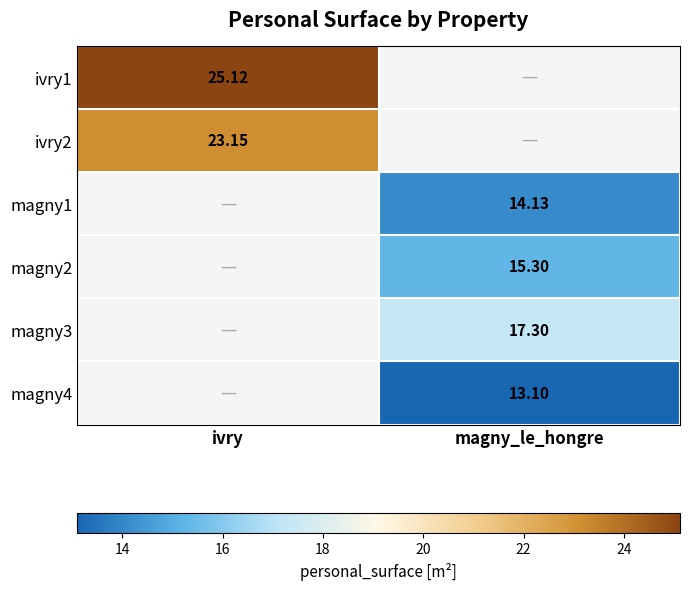

Is the value of magny2 at magny_le_hongre greater than the value of magny3 at magny_le_hongre?

No